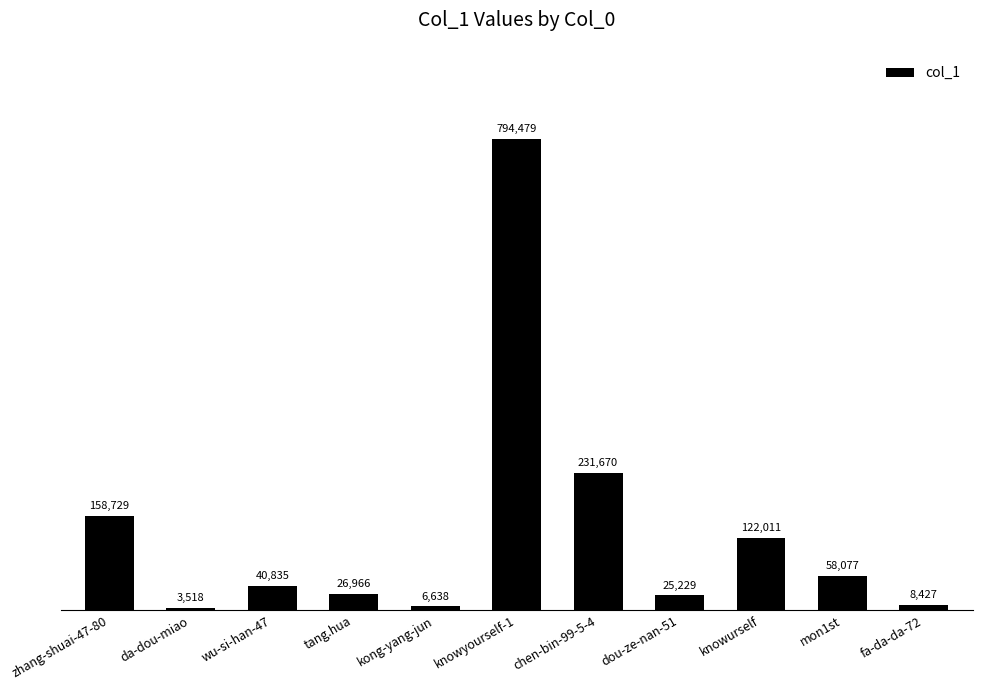

What position from the right is knowyourself-1?

6